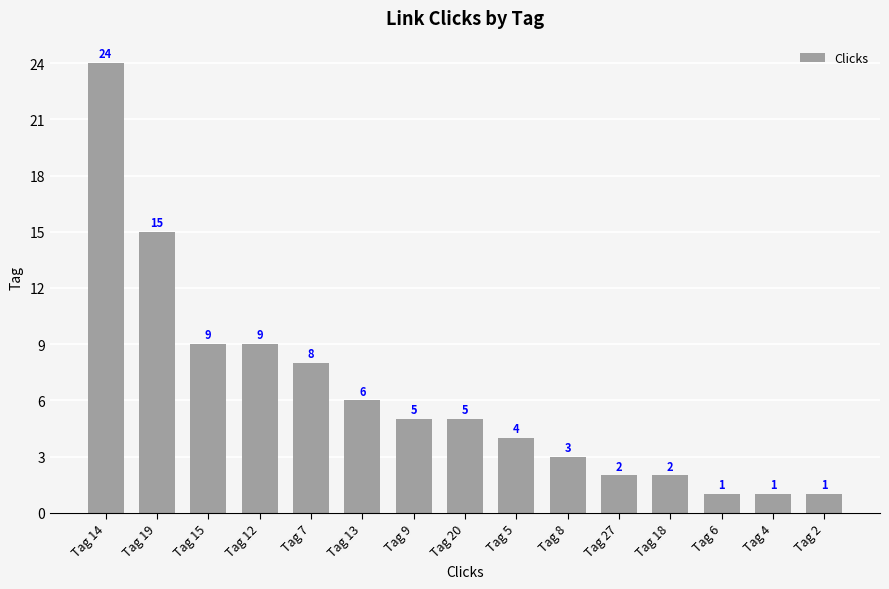

Read the value at Tag 5.

4